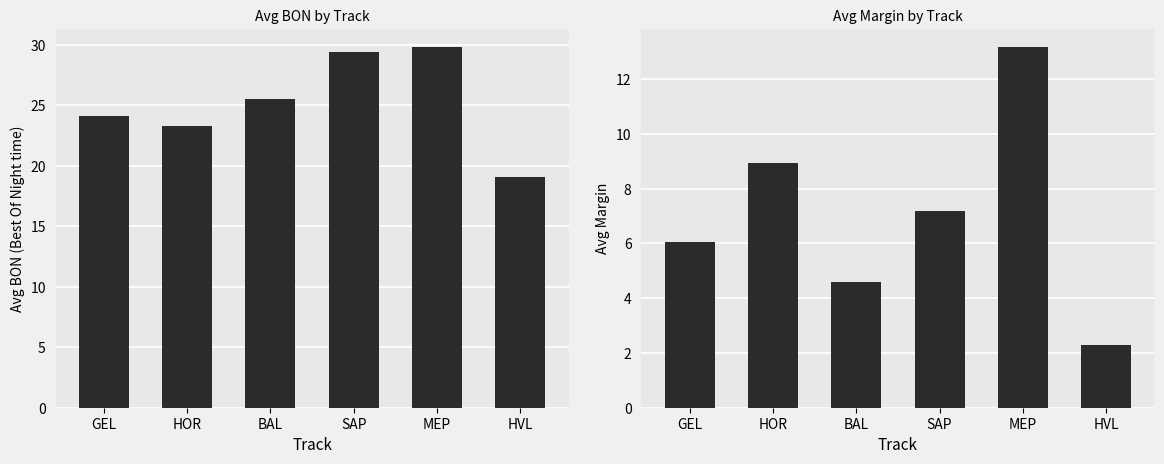

True or false: Avg BON has a value of 12.6 at SAP.

False